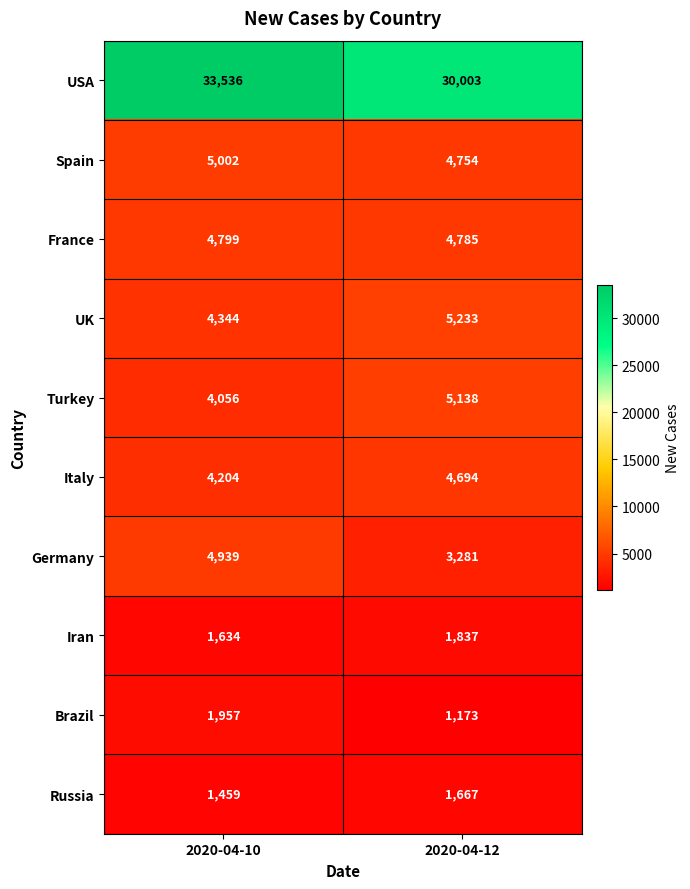

At 2020-04-12, list the series in order from largest to smallest.

USA, UK, Turkey, France, Spain, Italy, Germany, Iran, Russia, Brazil